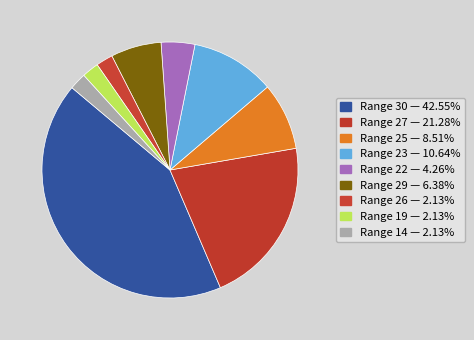

How many segments does this pie chart have?

9